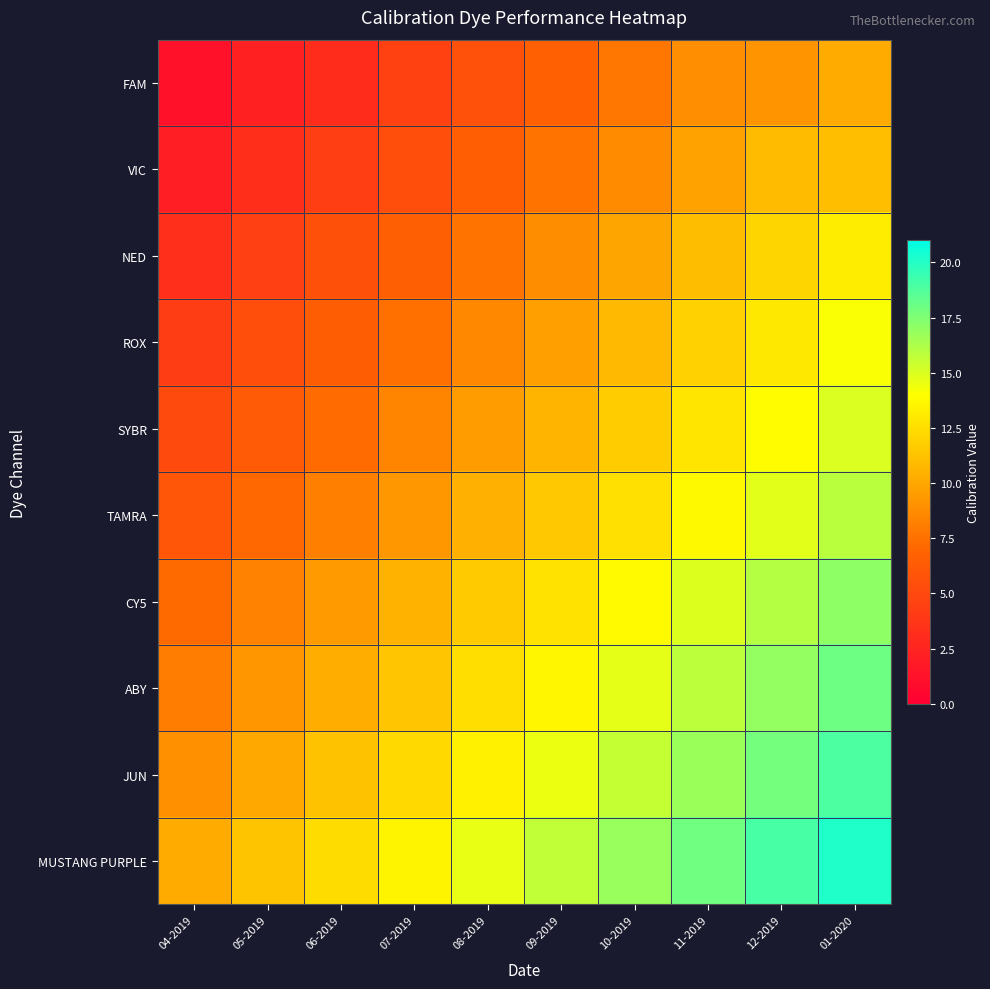

At how many categories does at least one series exceed 8?

10